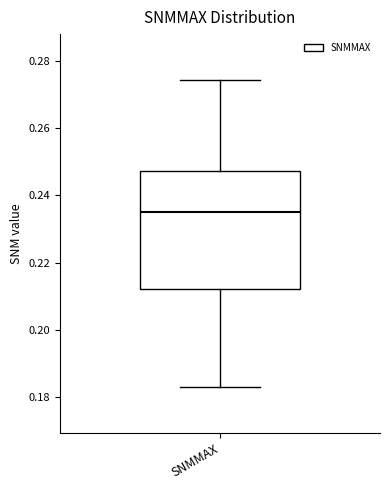

Transcribe this box plot: give where the median line is, the range the box spans, and where the two whiskers end, as read against the y-axis. The values are not printed on the chart, so give them approximately, as read against the axis.

median 0.236, box 0.212 to 0.248, whiskers 0.182 to 0.274